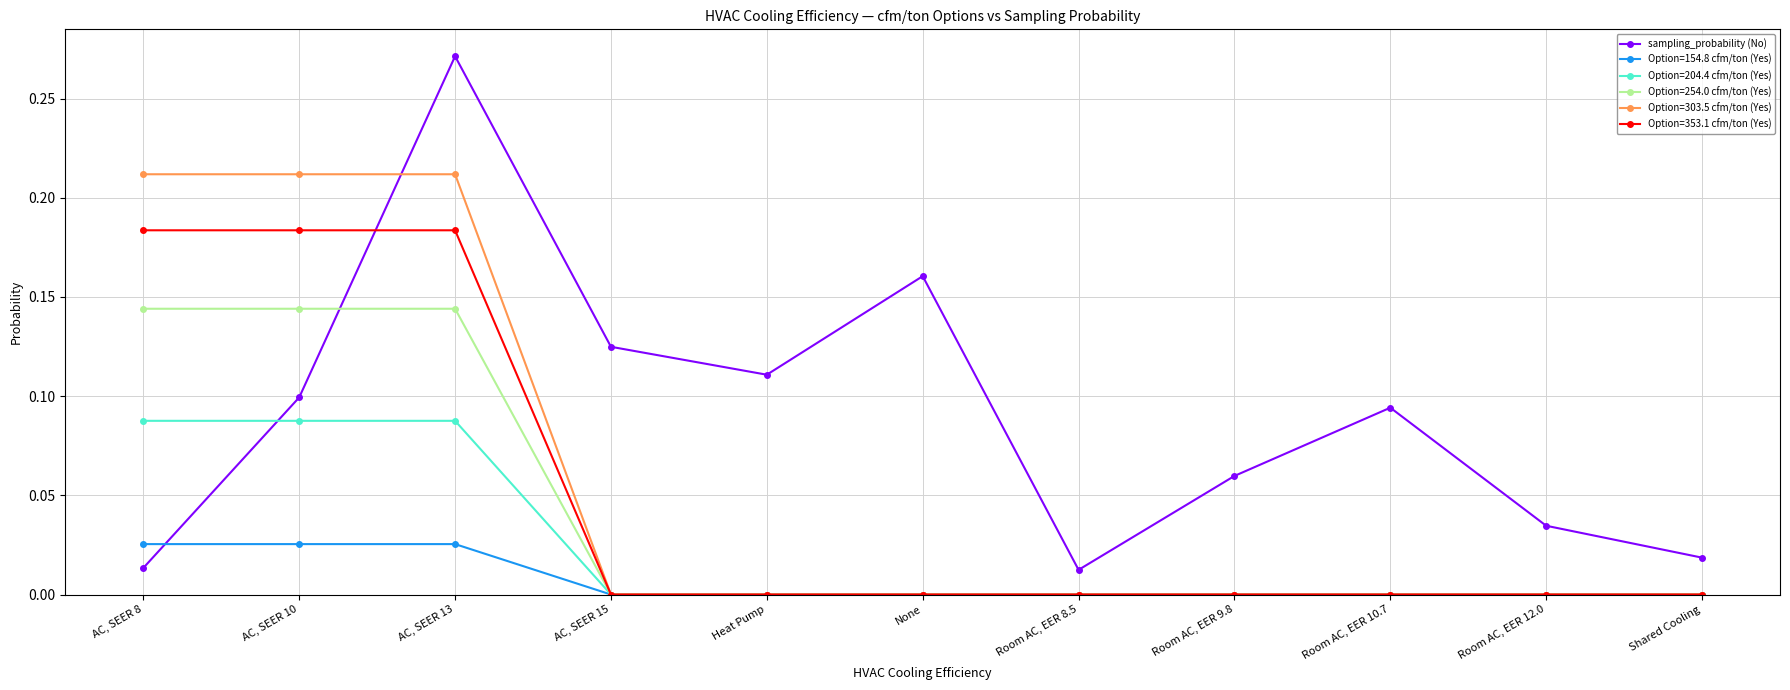

What position from the right is Room AC, EER 10.7?

3